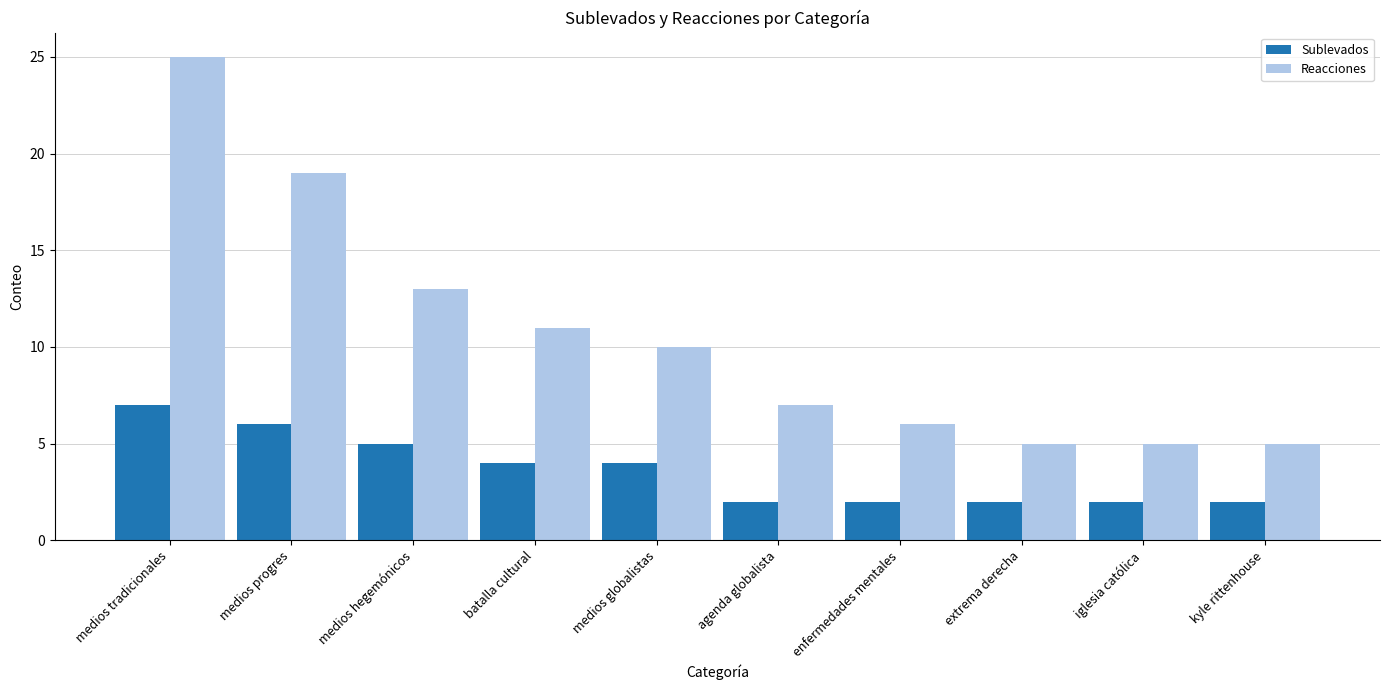

Where is Reacciones nearest to the value 15?

medios hegemónicos